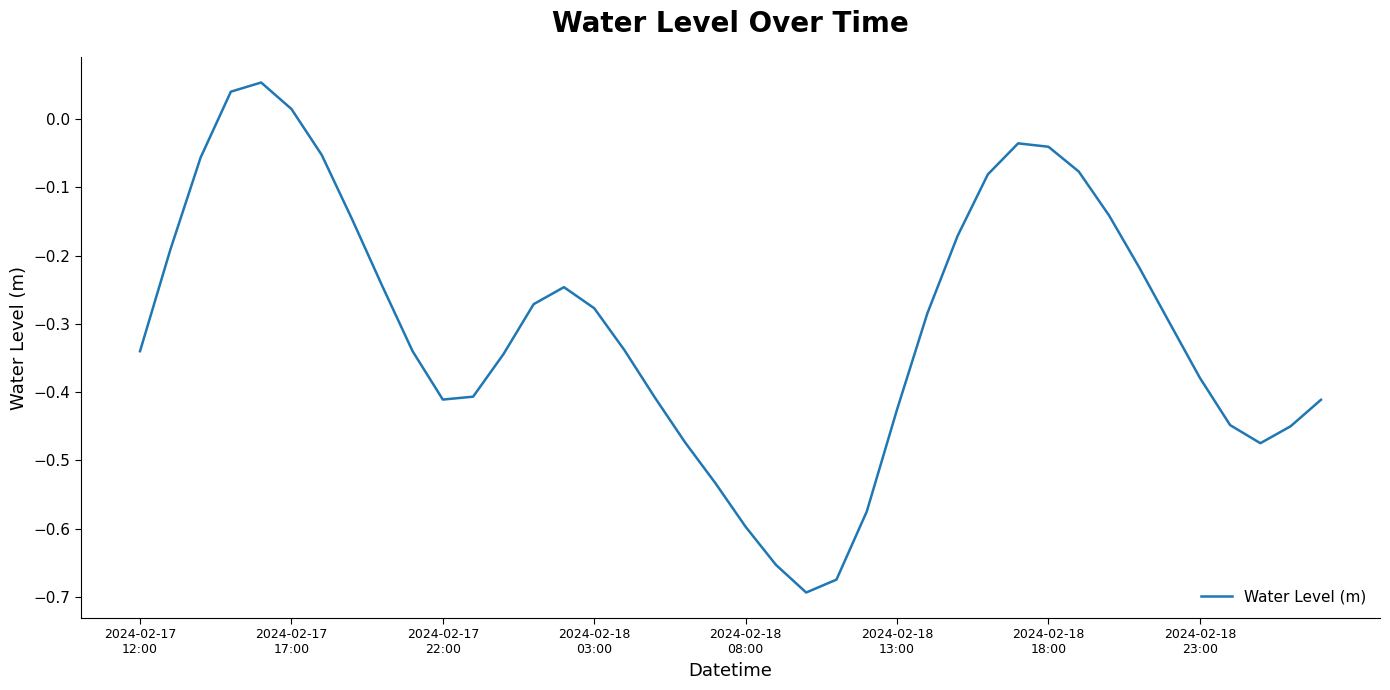

What is the difference between the maximum and minimum values?

0.7